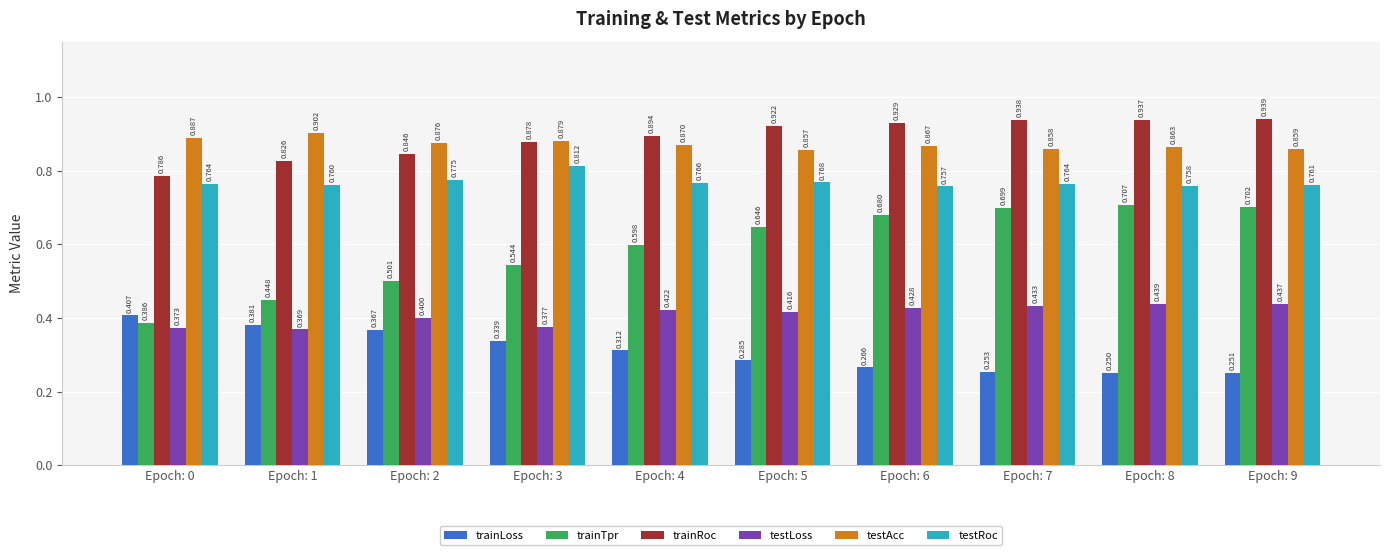

How many bars are there in each group?

6